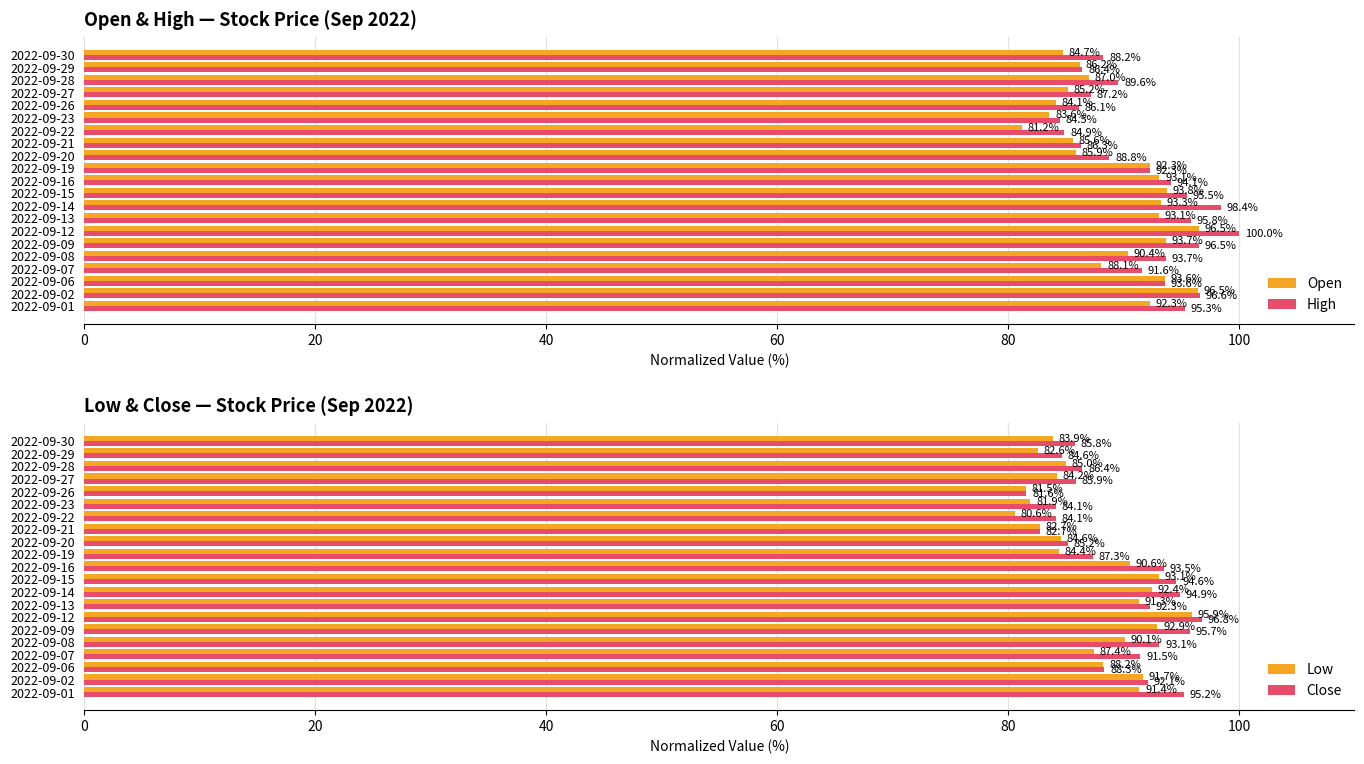

The High series shows 24.0 at 2022-09-27. True or false?

False